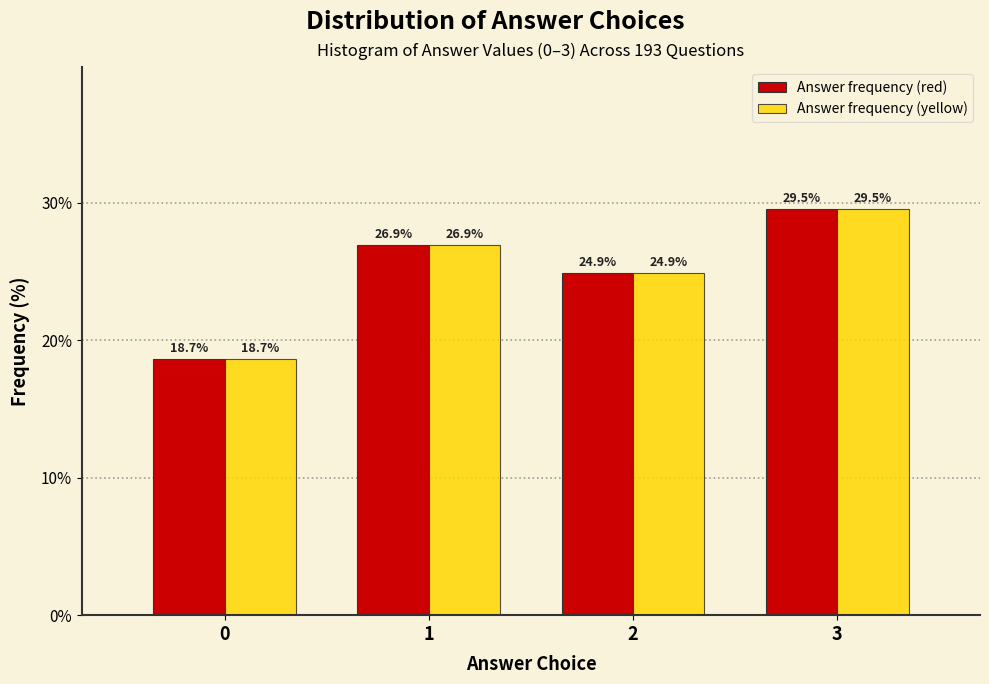

Reading left to right, what are all the values shown in this chart?

Answer frequency (red): 0=18.7	1=26.9	2=24.9	3=29.5
Answer frequency (yellow): 0=18.7	1=26.9	2=24.9	3=29.5